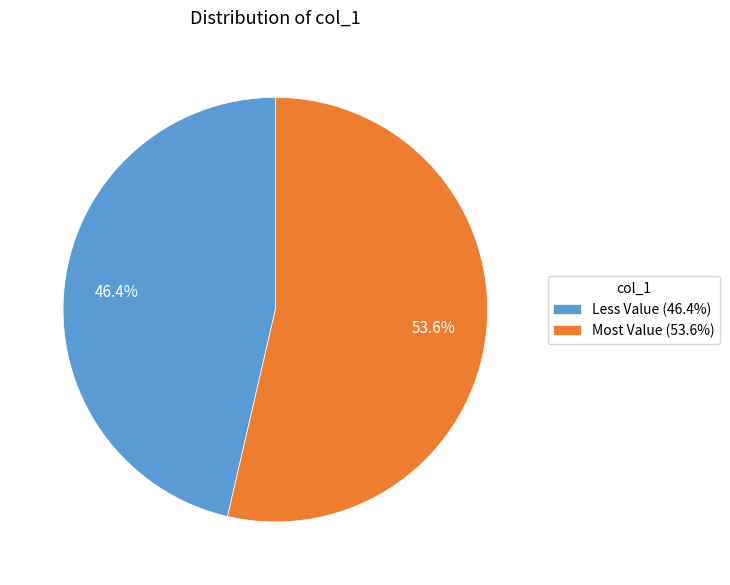

Rank the categories by value from highest to lowest.

Most Value (53.6%), Less Value (46.4%)